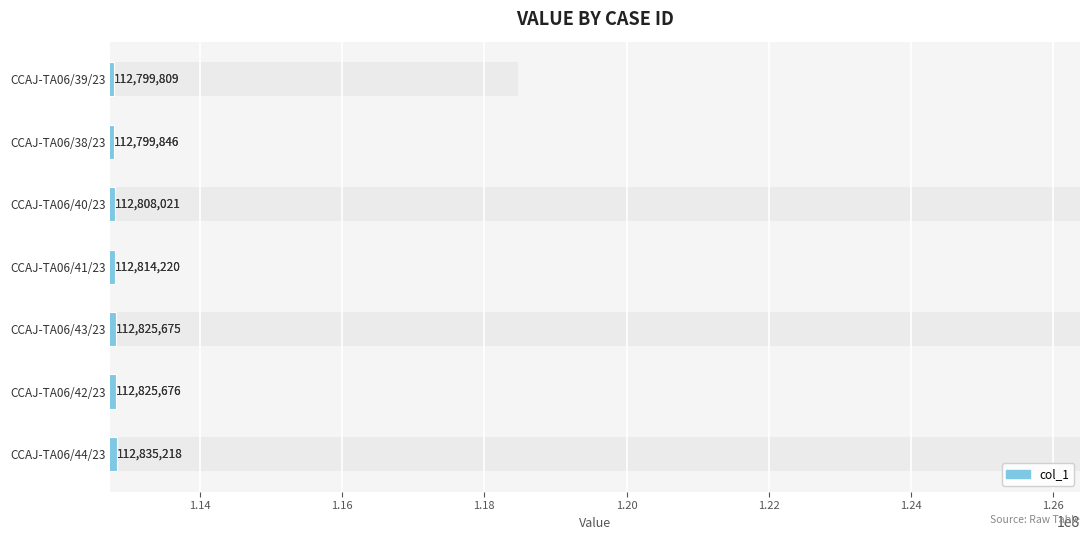

What is the value of the 6th bar from the left?

112825676